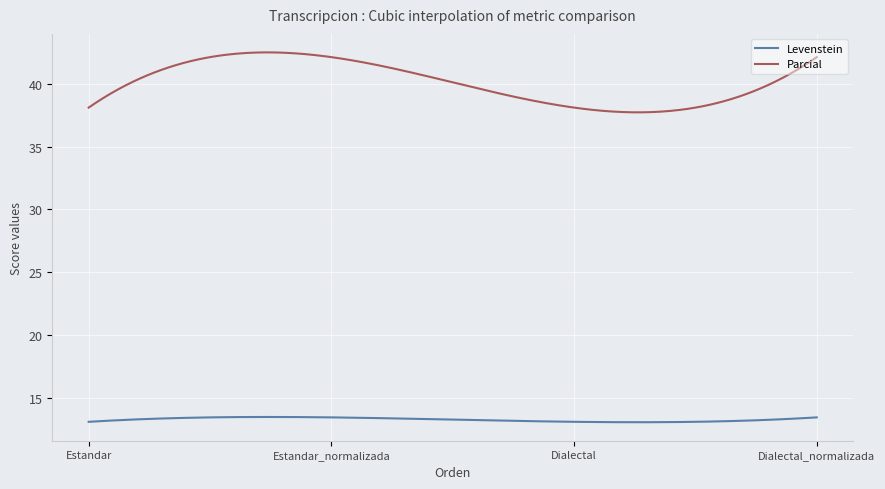

Which series has the widest spread of values?

Parcial